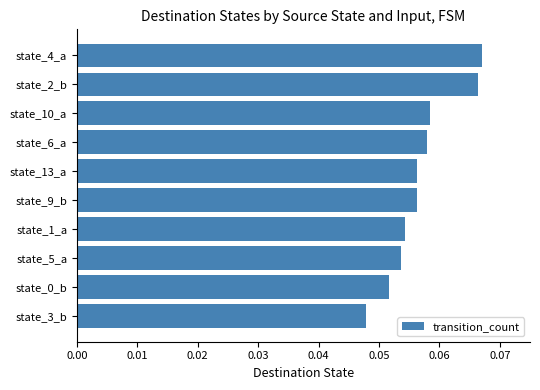

How many categories are shown in the chart?

10